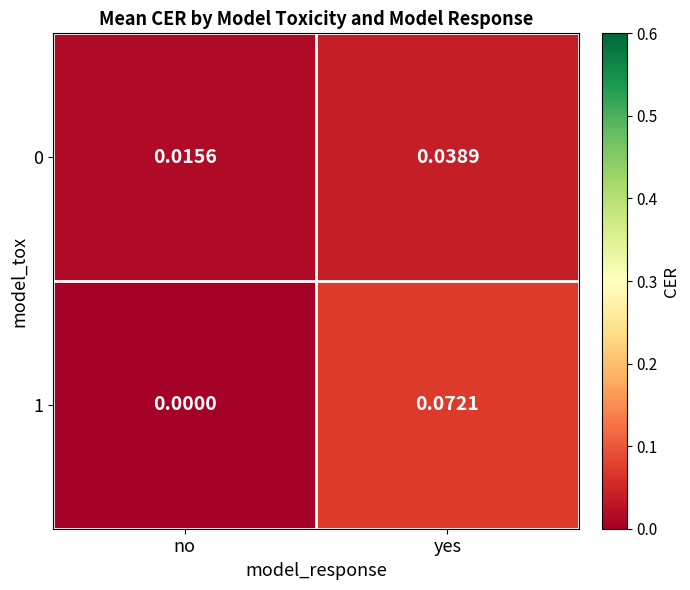

Where is 0 nearest to the value 0?

no